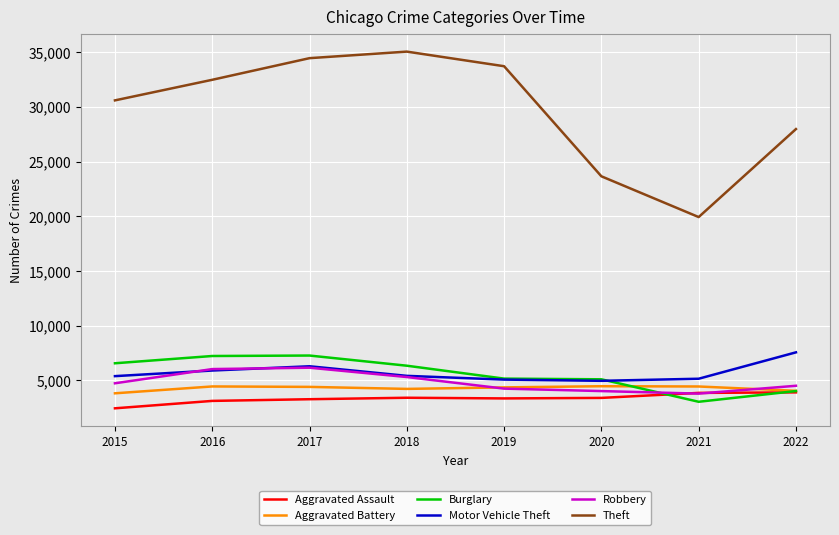

At which category is the sum across all series the highest?

2017